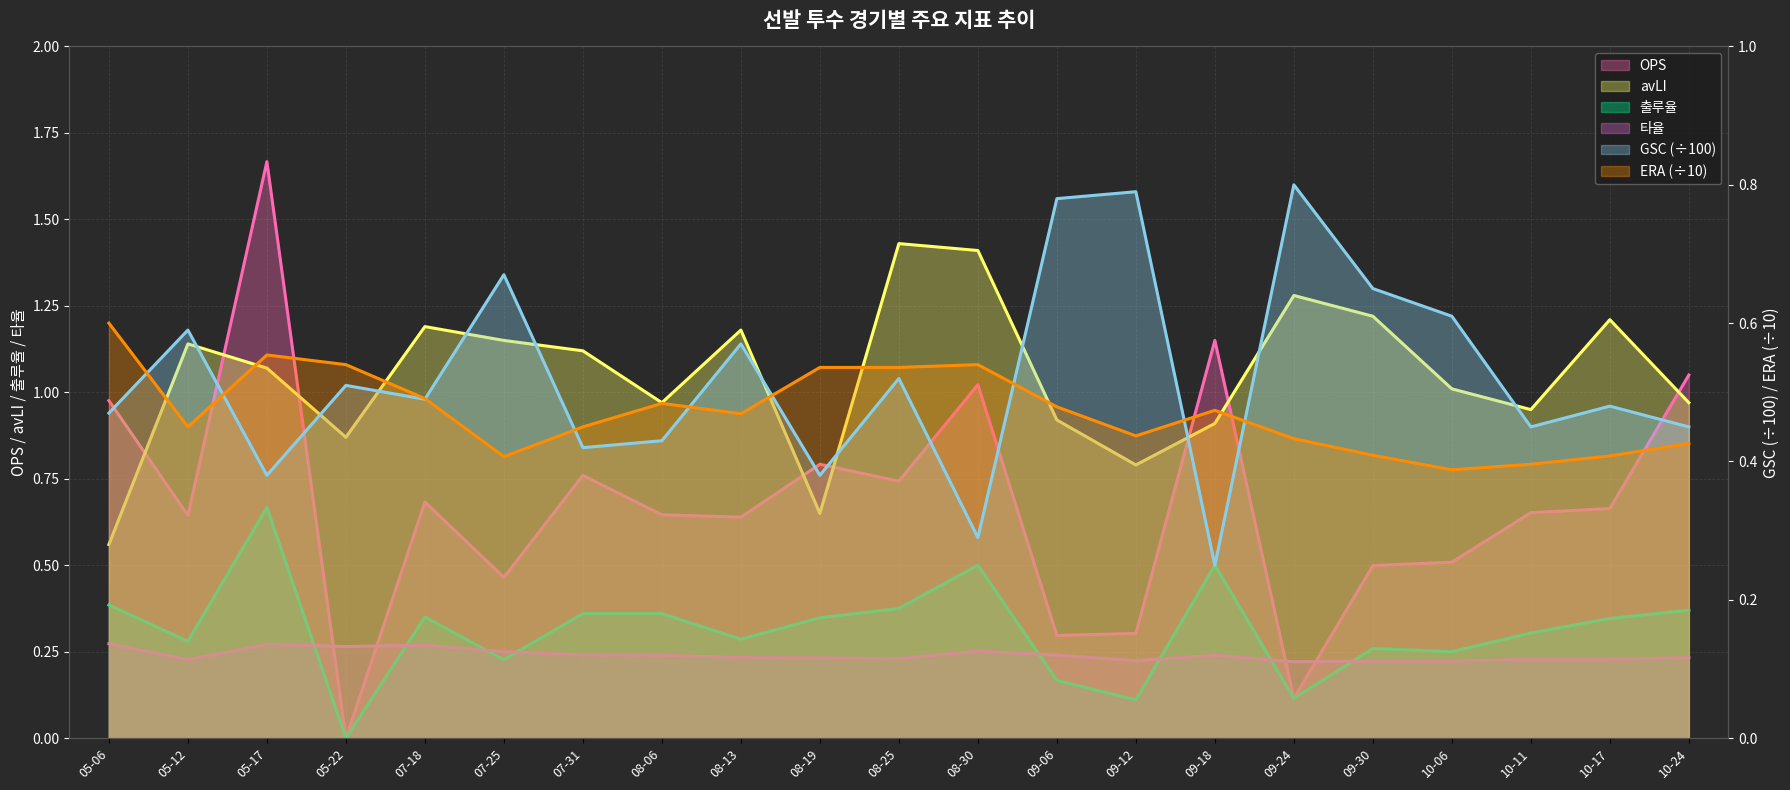

Reading right to left, extract all data points from this chart.

OPS: 1.1	0.7	0.7	0.5	0.5	0.1	1.1	0.3	0.3	1.0	0.7	0.8	0.6	0.6	0.8	0.5	0.7	0.0	1.7	0.6	1.0
avLI: 1.0	1.2	0.9	1.0	1.2	1.3	0.9	0.8	0.9	1.4	1.4	0.7	1.2	1.0	1.1	1.1	1.2	0.9	1.1	1.1	0.6
출루율: 0.4	0.3	0.3	0.2	0.3	0.1	0.5	0.1	0.2	0.5	0.4	0.3	0.3	0.4	0.4	0.2	0.3	0.0	0.7	0.3	0.4
GSC: 0.5	0.5	0.5	0.6	0.7	0.8	0.2	0.8	0.8	0.3	0.5	0.4	0.6	0.4	0.4	0.7	0.5	0.5	0.4	0.6	0.5
ERA: 0.4	0.4	0.4	0.4	0.4	0.4	0.5	0.4	0.5	0.5	0.5	0.5	0.5	0.5	0.5	0.4	0.5	0.5	0.6	0.5	0.6
타율: 0.2	0.2	0.2	0.2	0.2	0.2	0.2	0.2	0.2	0.3	0.2	0.2	0.2	0.2	0.2	0.2	0.3	0.3	0.3	0.2	0.3